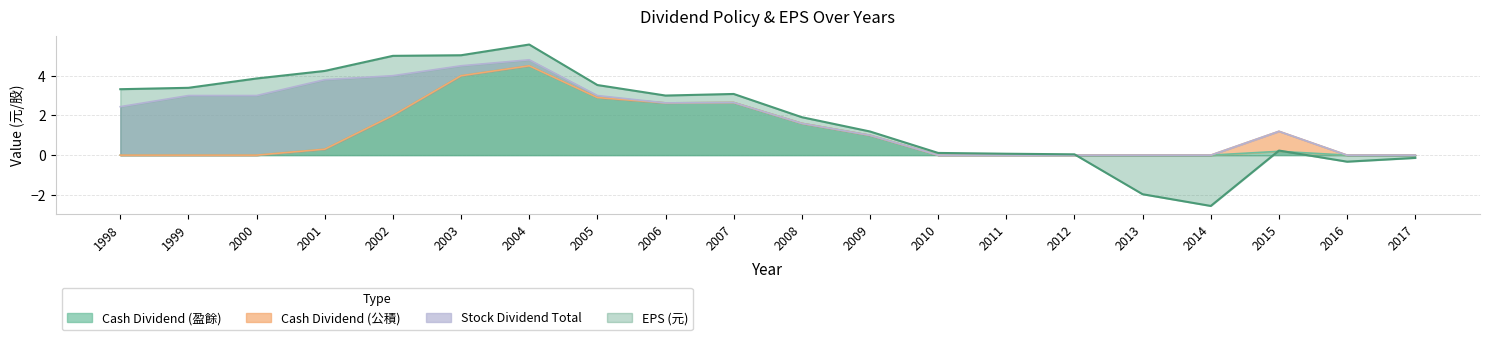

How many interior local peaks does the Cash Dividend (盈餘) series have?

3